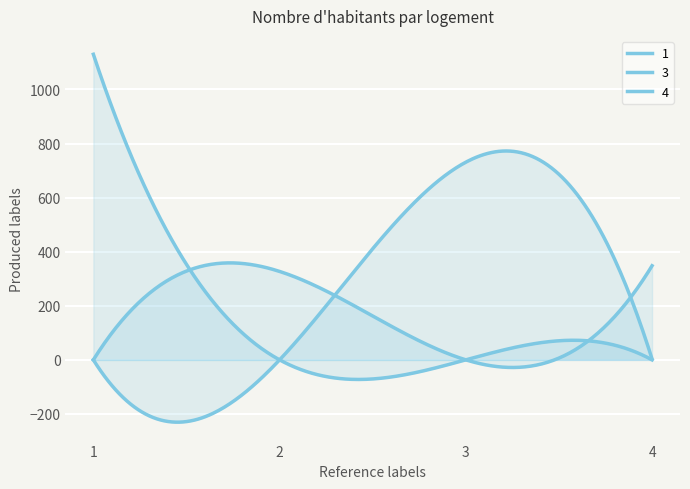

Is the value of 4 at 3 greater than the value of 3 at 4?

No